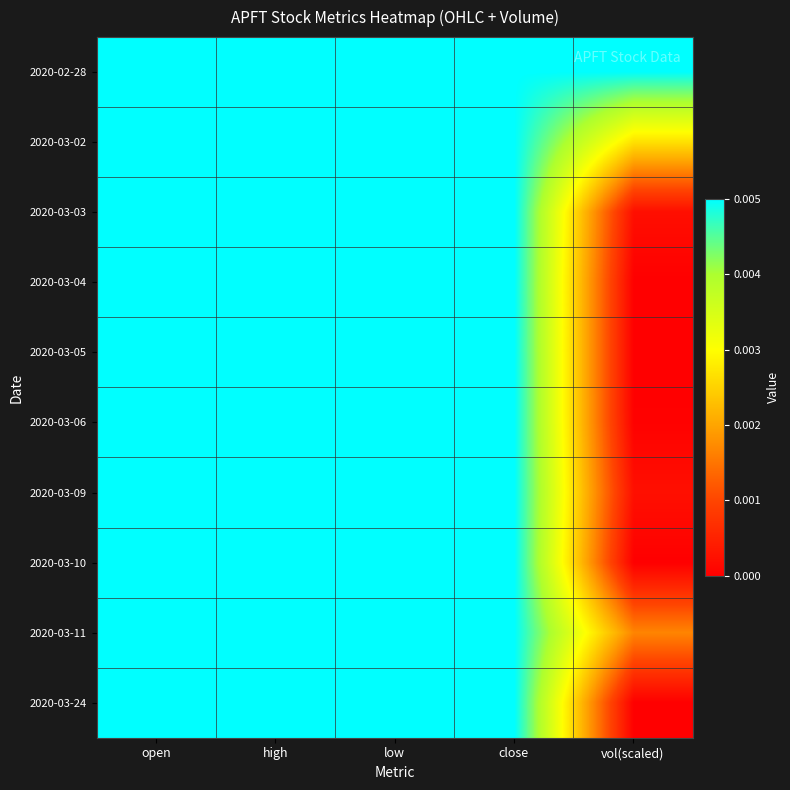

At how many categories does at least one series exceed 0?

5